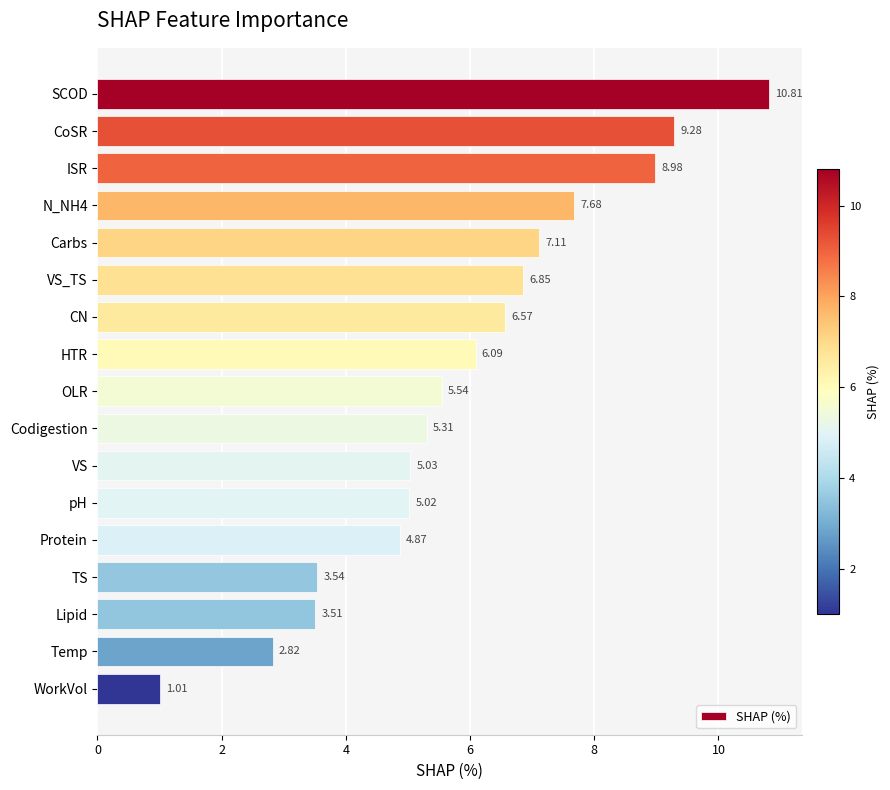

Where is the data nearest to the value 5?

pH